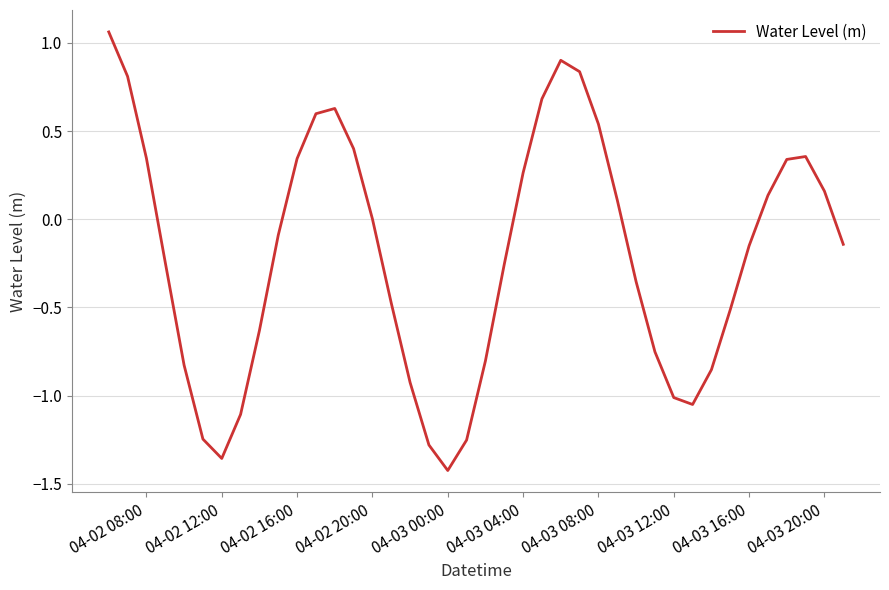

What is the difference between the maximum and minimum values?

2.5